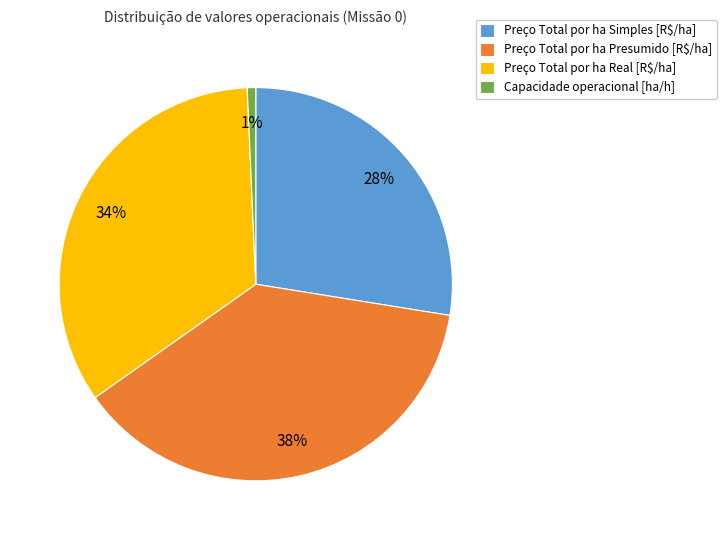

How many segments does this pie chart have?

4